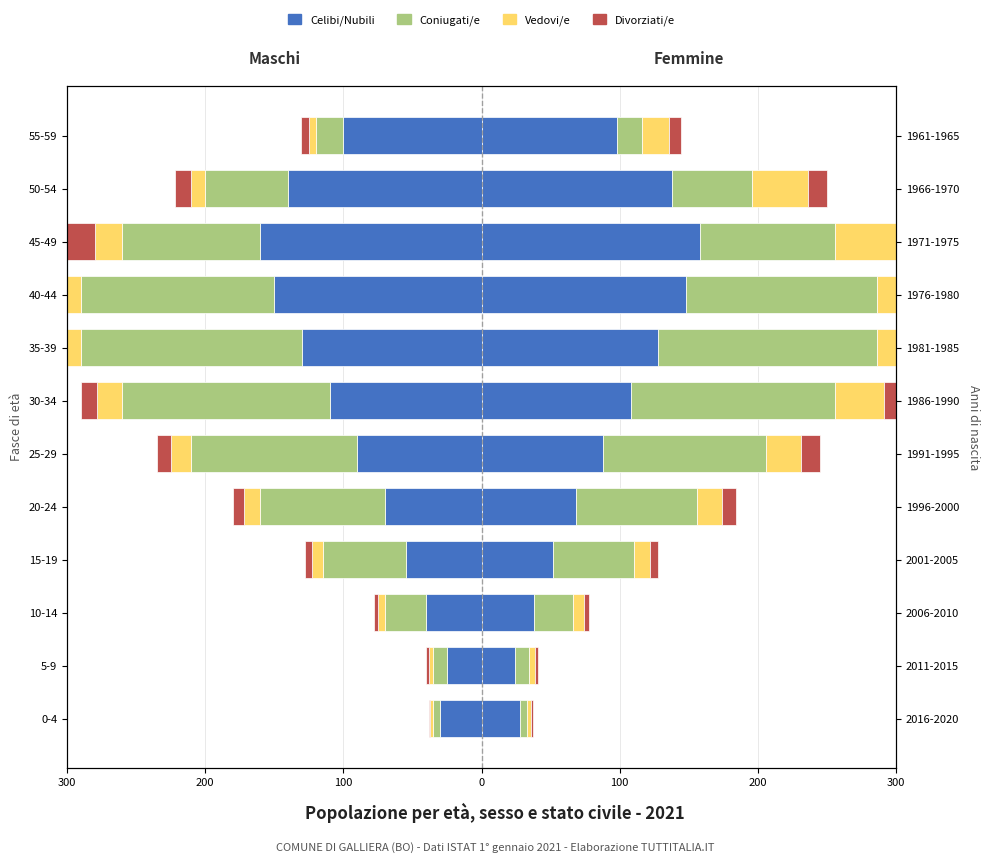

What is the average value of the Celibi/Nubili series?

-92